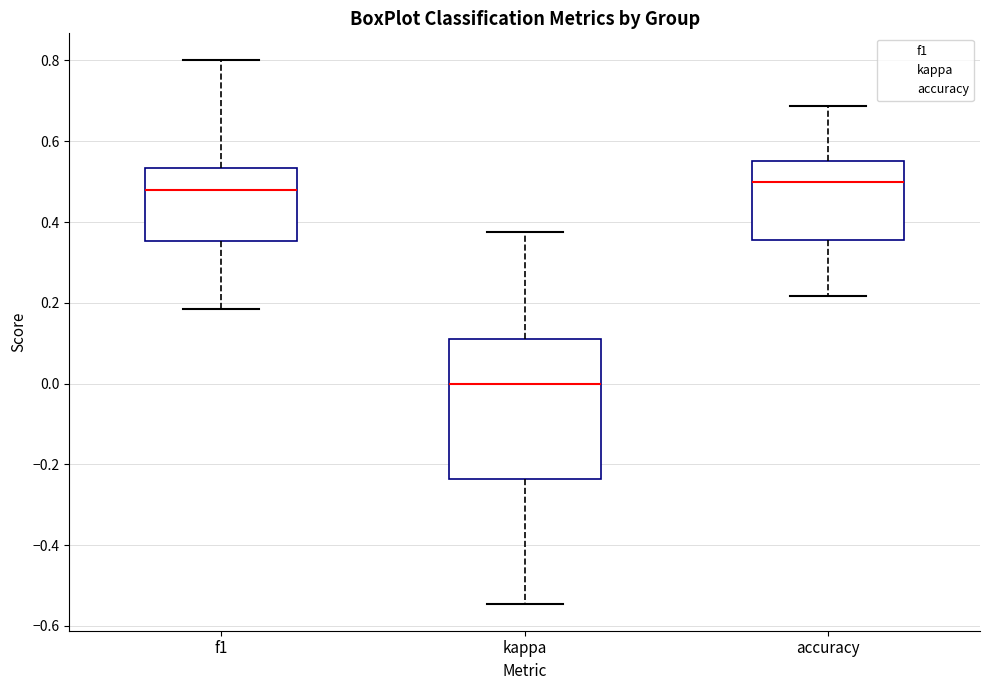

Reading left to right, transcribe this box plot: for each box, give where its median line is, the range the box spans, and where its two whiskers end, as read against the y-axis. The values are not printed on the chart, so give them approximately, as read against the axis.

f1: median 0.48, box 0.36 to 0.54, whiskers 0.18 to 0.80
kappa: median 0.00, box -0.24 to 0.10, whiskers -0.54 to 0.38
accuracy: median 0.50, box 0.36 to 0.56, whiskers 0.22 to 0.68